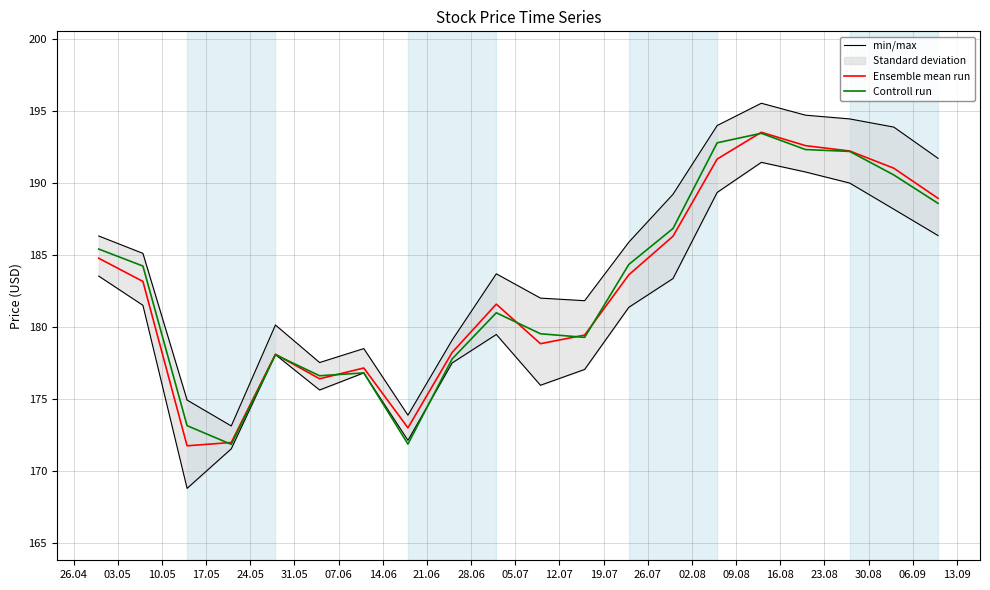

Reading left to right, extract all data points from this chart.

min/max: 186.3	185.1	174.9	173.1	180.1	177.5	178.5	173.9	179.1	183.7	182.0	181.8	185.9	189.2	194.0	195.6	194.7	194.5	193.9	191.7
Ensemble mean run: 184.8	183.2	171.7	172.0	178.1	176.4	177.1	173.0	178.2	181.6	178.8	179.4	183.6	186.3	191.7	193.5	192.6	192.2	191.0	188.9
Controll run: 185.4	184.2	173.1	171.8	178.1	176.6	176.8	171.8	177.8	181.0	179.5	179.3	184.3	186.8	192.8	193.5	192.3	192.2	190.6	188.6